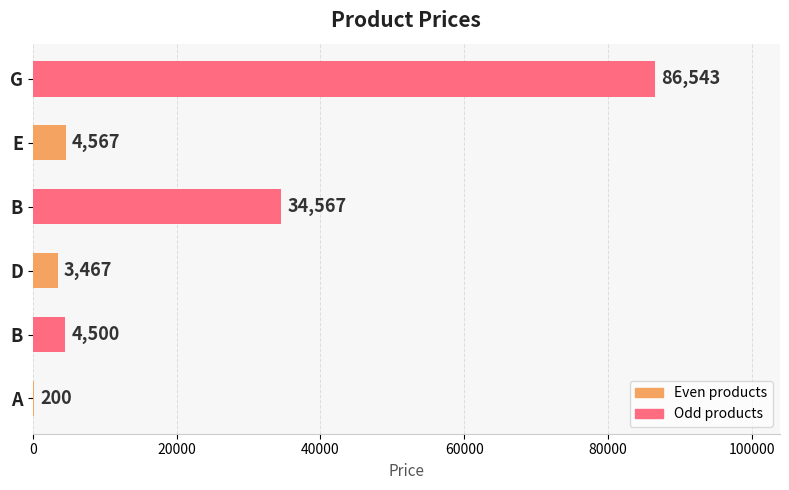

How many distinct data groups are displayed?

1